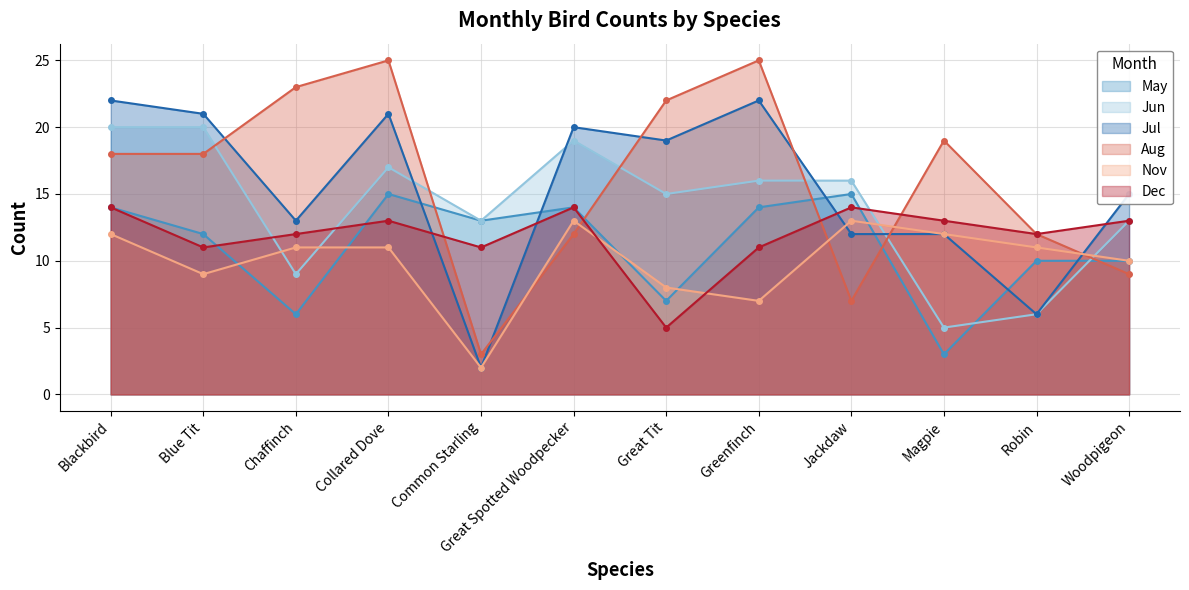

The May series shows 10 at Jackdaw. True or false?

False